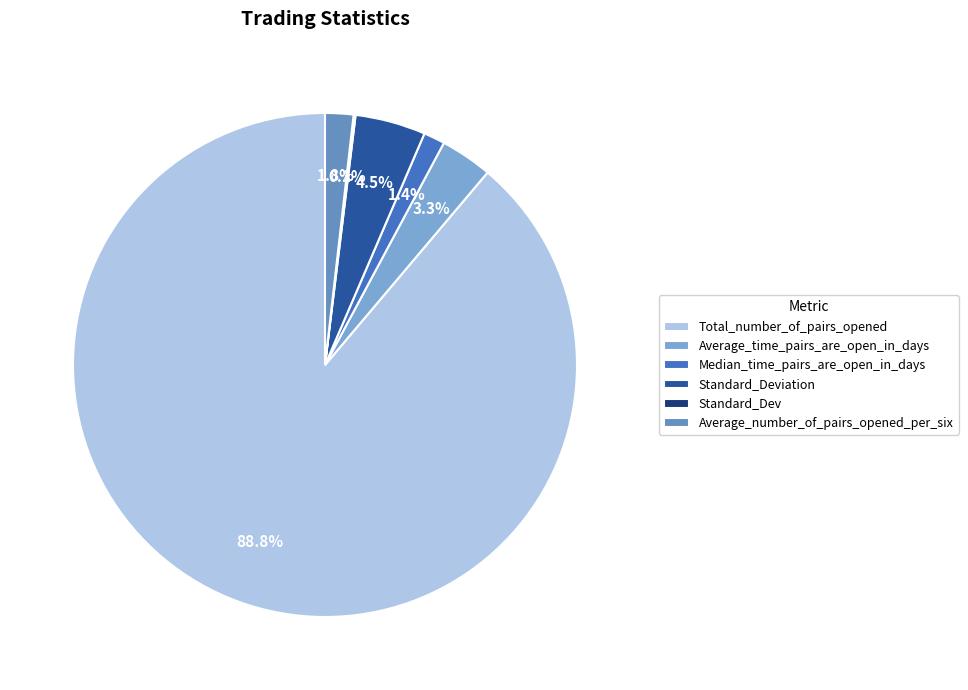

How many slices are in this pie chart?

6